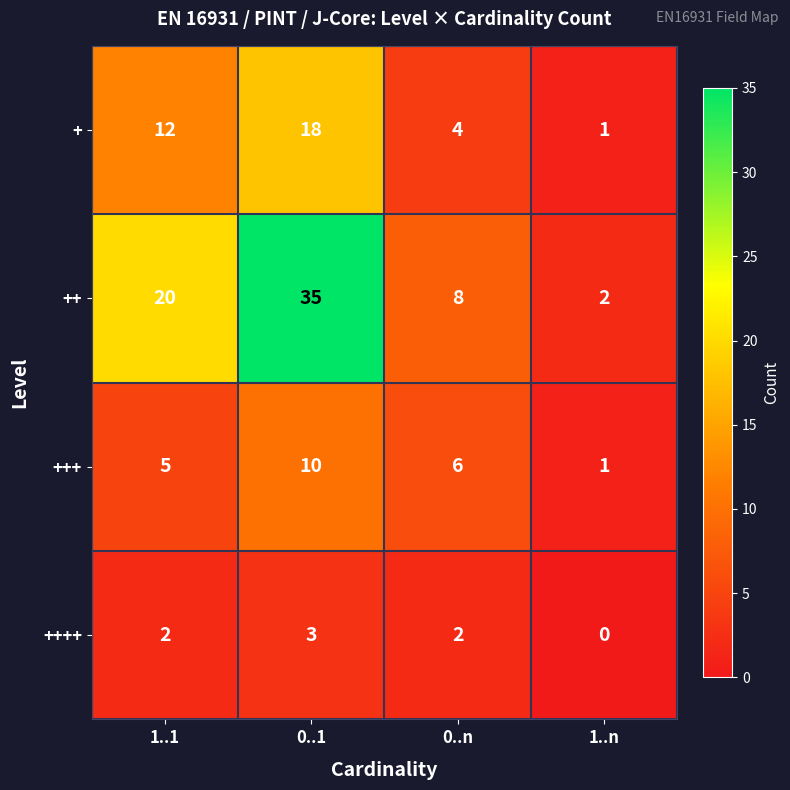

Reading left to right, extract all data points from this chart.

+: 12	18	4	1
++: 20	35	8	2
+++: 5	10	6	1
++++: 2	3	2	0